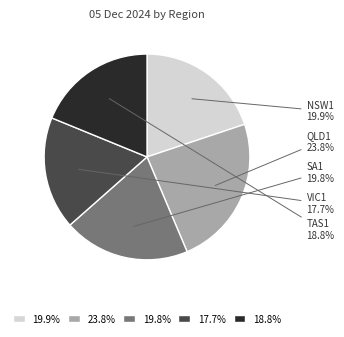

Is there a majority slice in this chart?

No